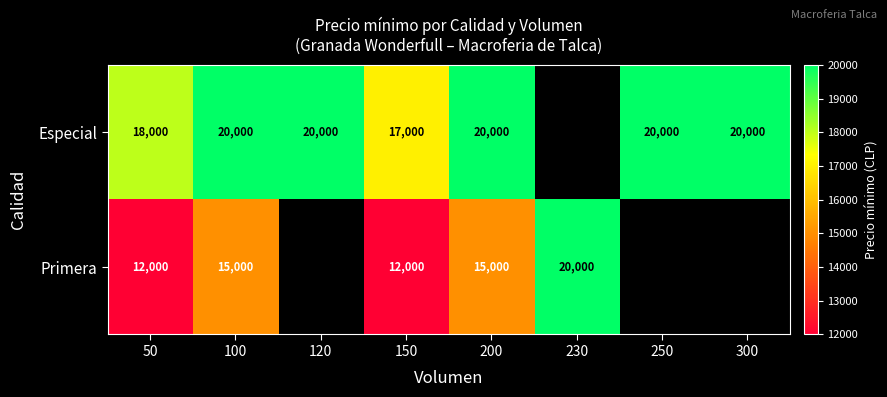

At 150, list the series in order from smallest to largest.

Primera, Especial